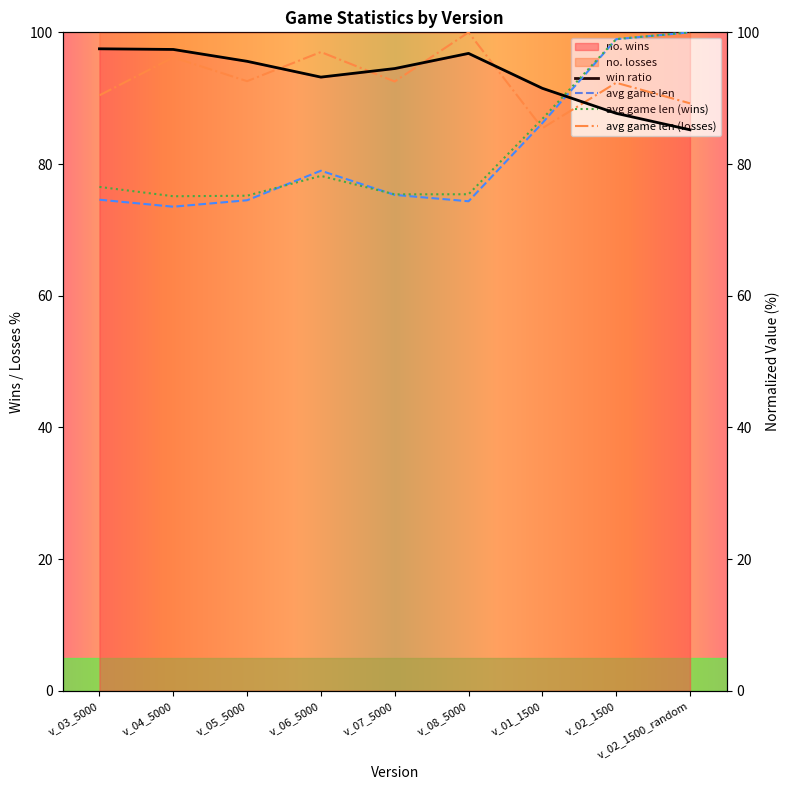

Which series has the largest total across all categories?

no. wins